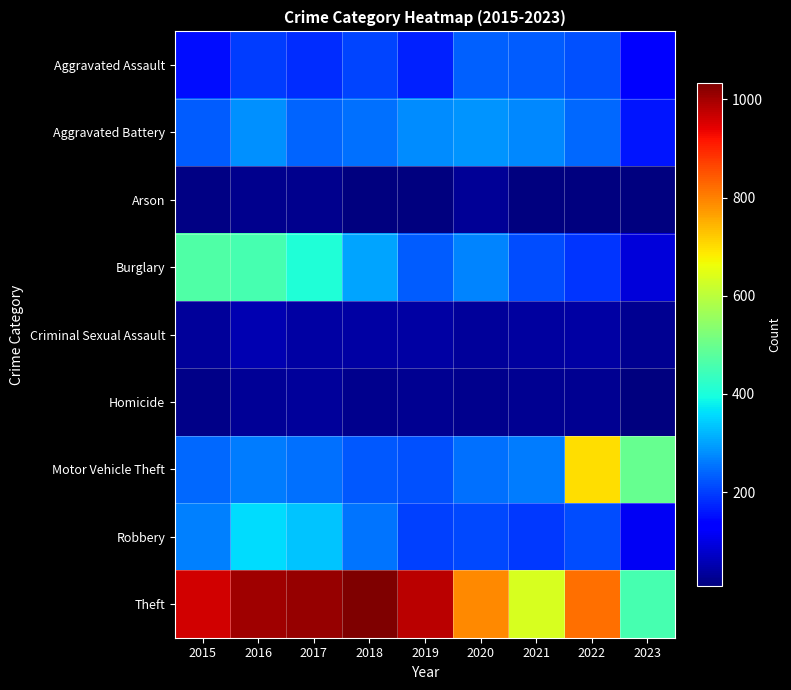

Reading left to right, what are all the values shown in this chart?

Aggravated Assault: 2015=150	2016=199	2017=184	2018=208	2019=170	2020=234	2021=231	2022=220	2023=125
Aggravated Battery: 2015=230	2016=282	2017=237	2018=251	2019=279	2020=287	2021=275	2022=244	2023=159
Arson: 2015=15	2016=23	2017=22	2018=8	2019=8	2020=30	2021=11	2022=11	2023=8
Burglary: 2015=467	2016=455	2017=406	2018=301	2019=230	2020=269	2021=215	2022=191	2023=92
Criminal Sexual Assault: 2015=35	2016=55	2017=43	2018=41	2019=44	2020=34	2021=39	2022=42	2023=27
Homicide: 2015=19	2016=32	2017=35	2018=22	2019=27	2020=22	2021=26	2022=28	2023=10
Motor Vehicle Theft: 2015=243	2016=263	2017=252	2018=228	2019=218	2020=250	2021=264	2022=700	2023=494
Robbery: 2015=266	2016=359	2017=334	2018=256	2019=204	2020=210	2021=196	2022=216	2023=115
Theft: 2015=958	2016=1002	2017=1011	2018=1034	2019=978	2020=790	2021=635	2022=820	2023=454